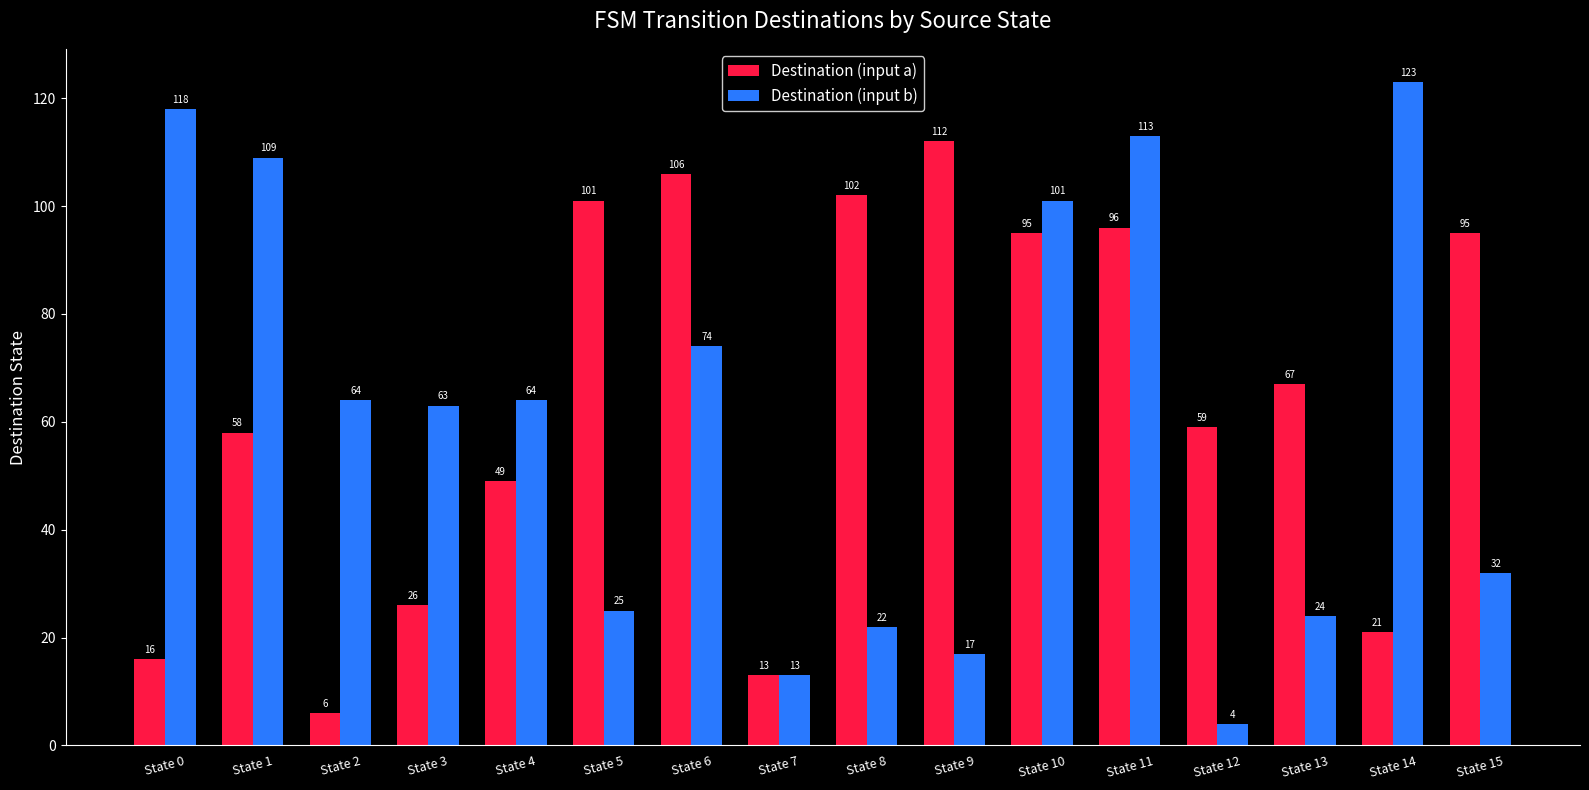

Is it true that Destination (input b) equals 74 at State 6?

True